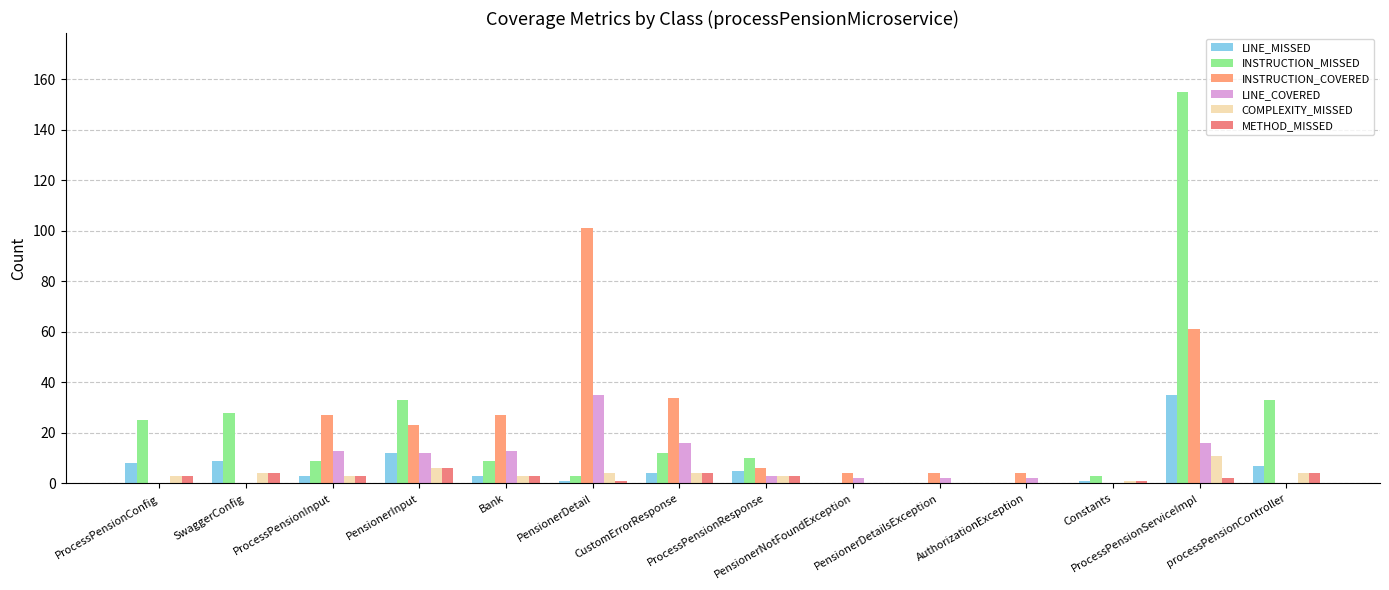

Is it true that LINE_COVERED equals 0 at processPensionController?

True